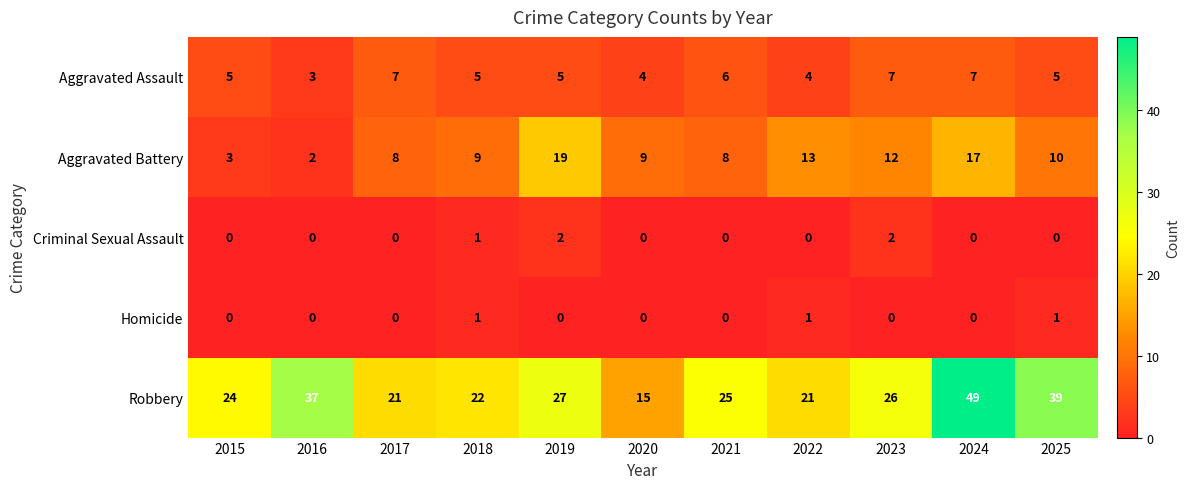

Rank the series by their maximum value, from lowest to highest.

Homicide, Criminal Sexual Assault, Aggravated Assault, Aggravated Battery, Robbery